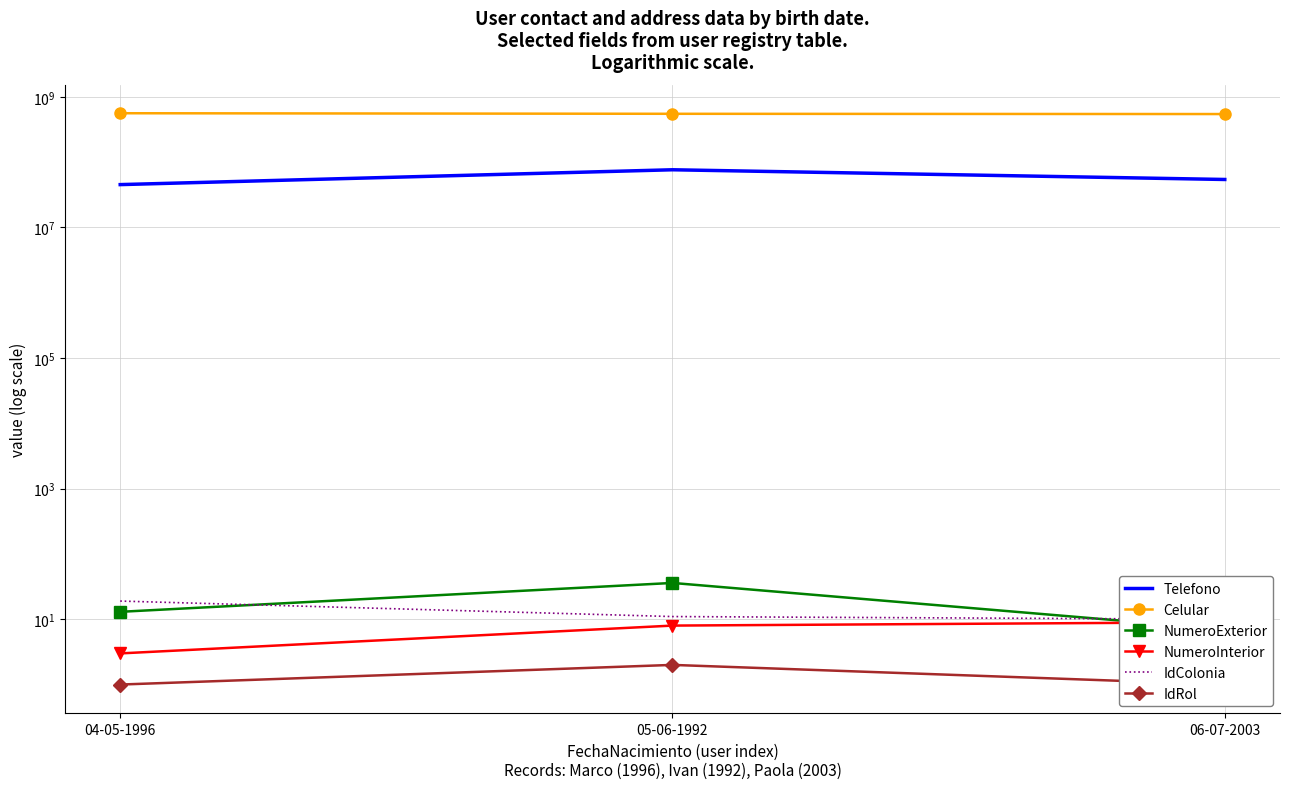

What is the spread (max minus min) of values at 05-06-1992?

551134132